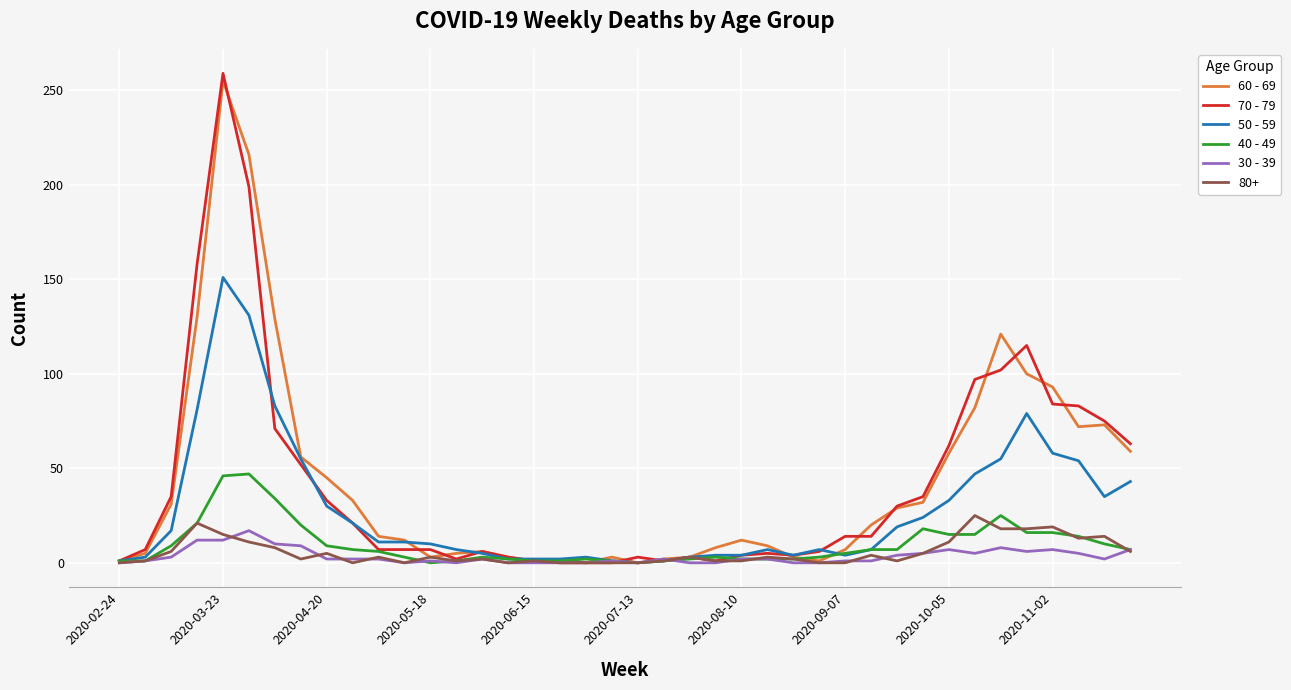

Which series has the largest range (max minus min)?

70 - 79